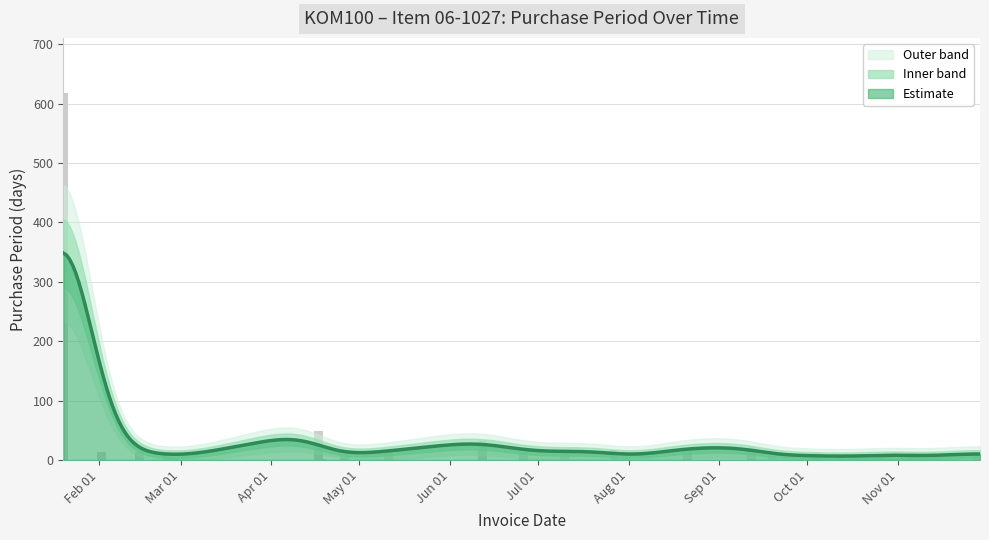

The chart shows a value of 6 at 2017-02-02. True or false?

False